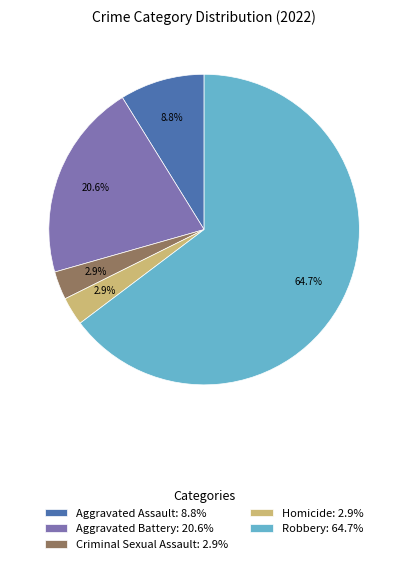

To the nearest percent, what portion does Aggravated Battery represent?

21%